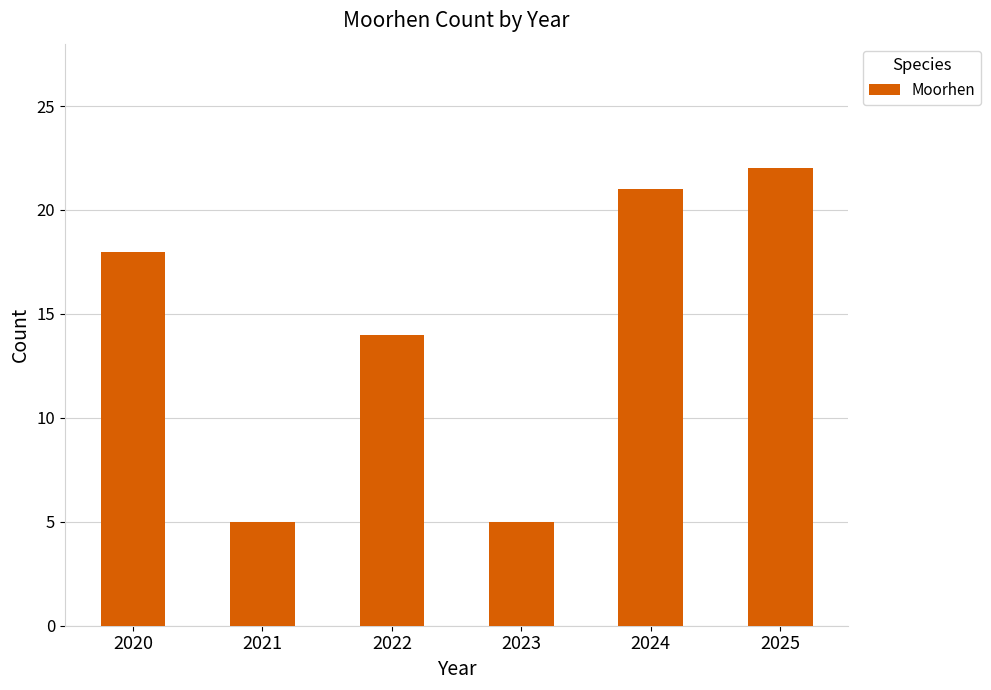

What value does the data have at 2023?

5